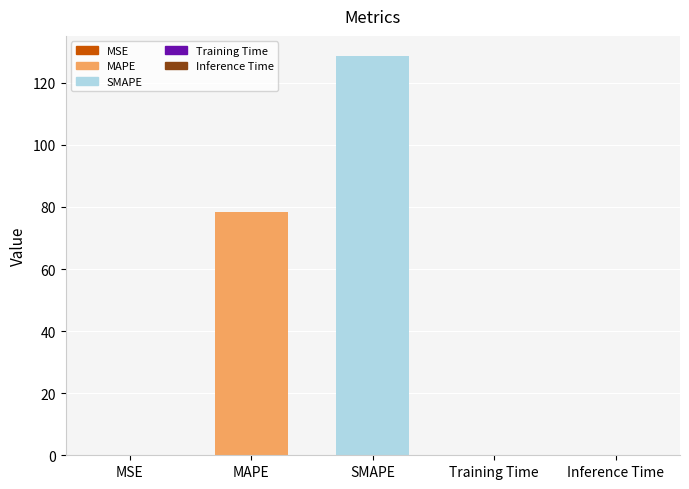

The chart shows a value of 128.7 at SMAPE. True or false?

True